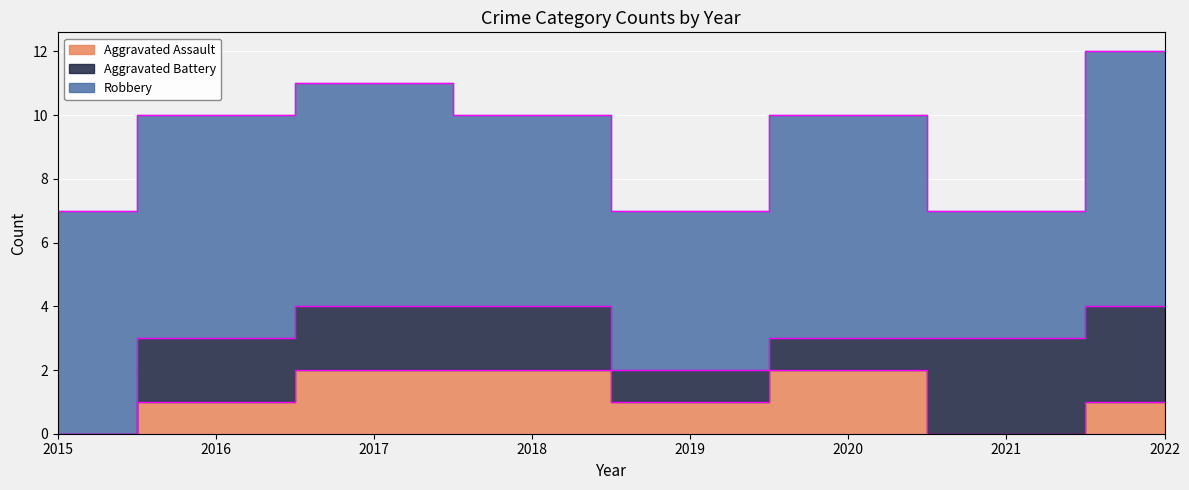

Rank the series at 2020 from lowest to highest value.

Aggravated Battery, Aggravated Assault, Robbery